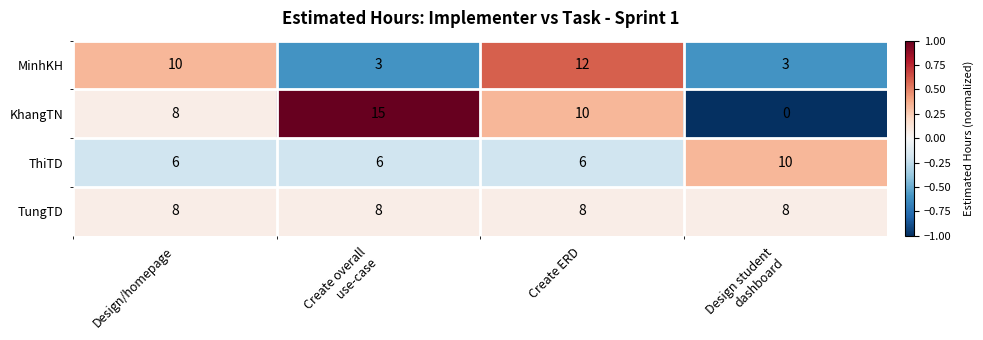

Reading right to left, what are all the values shown in this chart?

MinhKH: 3	12	3	10
KhangTN: 0	10	15	8
ThiTD: 10	6	6	6
TungTD: 8	8	8	8